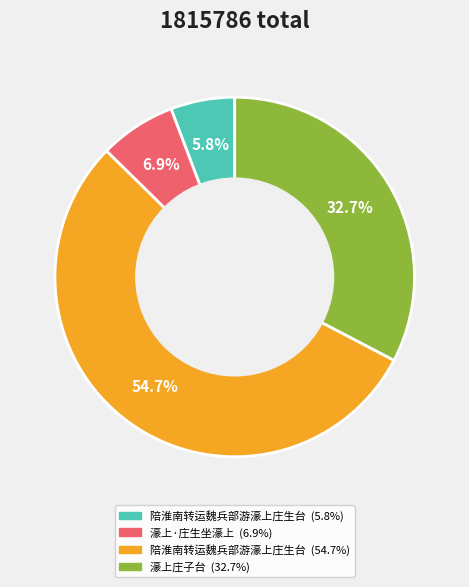

Is there any slice that represents more than half of the pie?

Yes